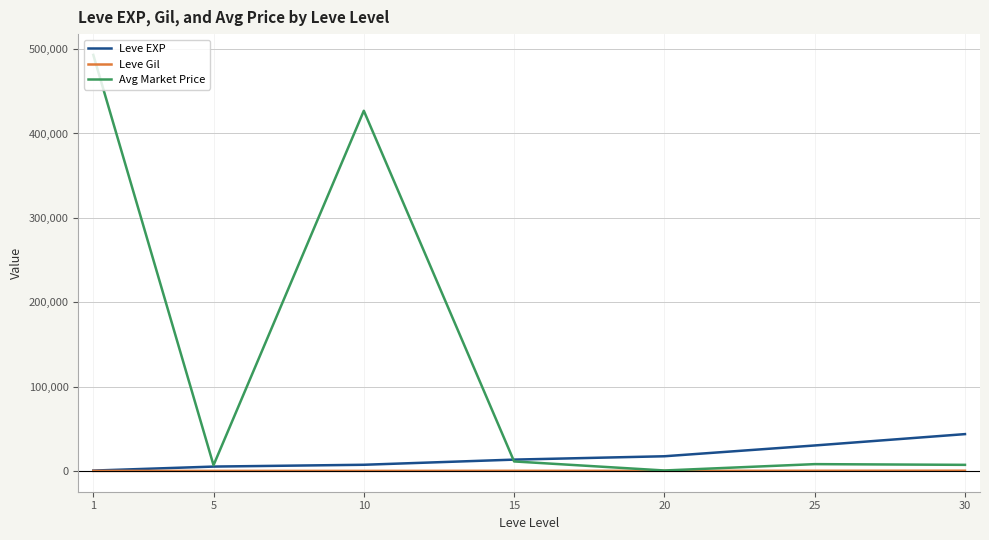

Which series has the largest total across all categories?

Avg Market Price